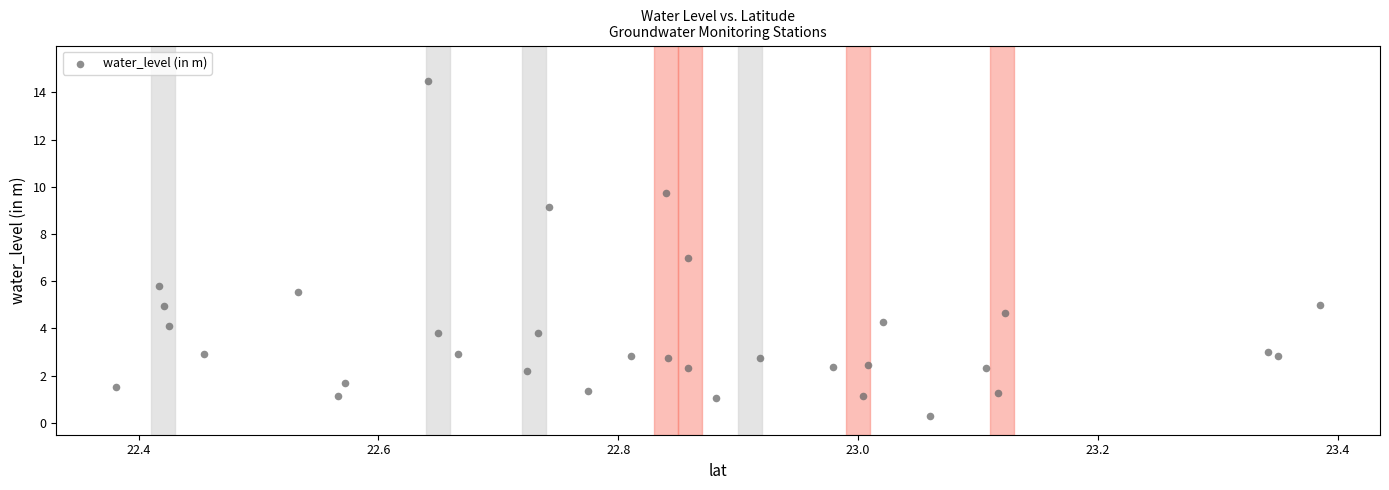

What is the range of Y values (max minus min)?

14.2